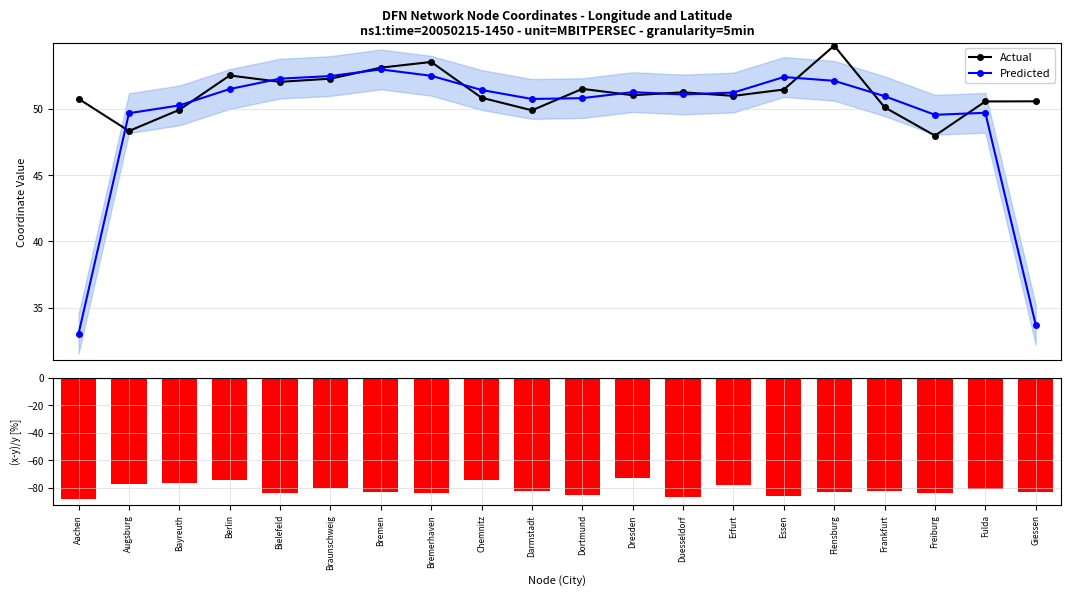

What is the highest value of the Actual series?

54.8